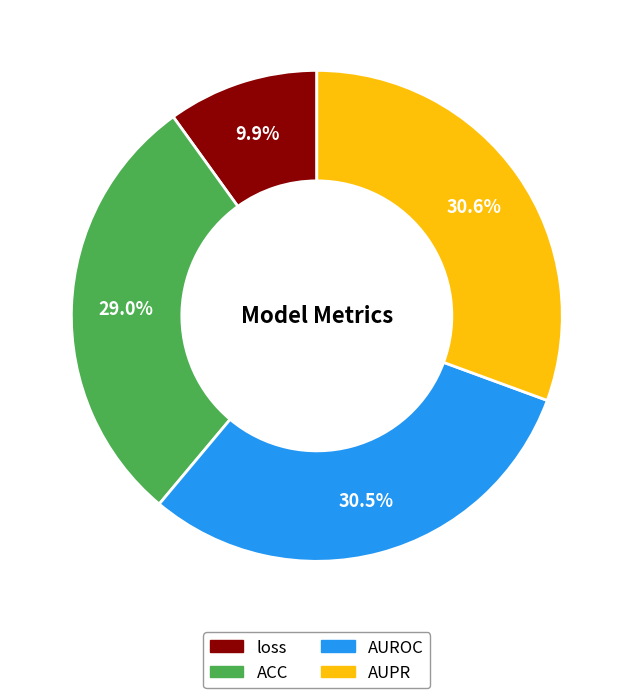

To the nearest percent, what percentage of the pie is loss?

10%